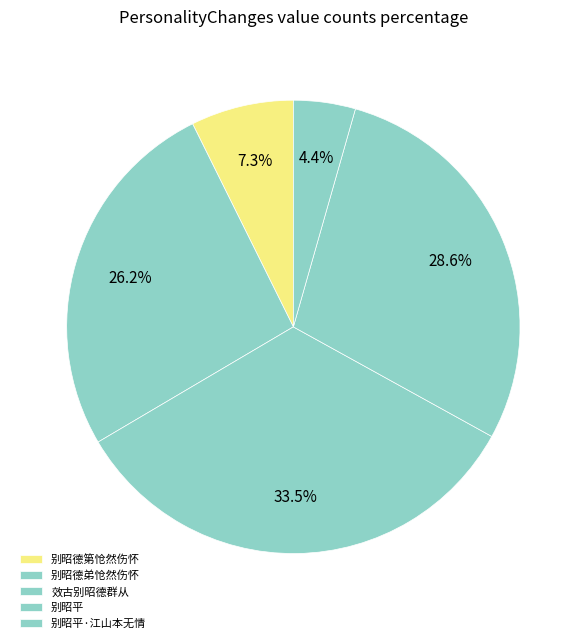

Is 别昭平·江山本无情 the majority of the pie?

No